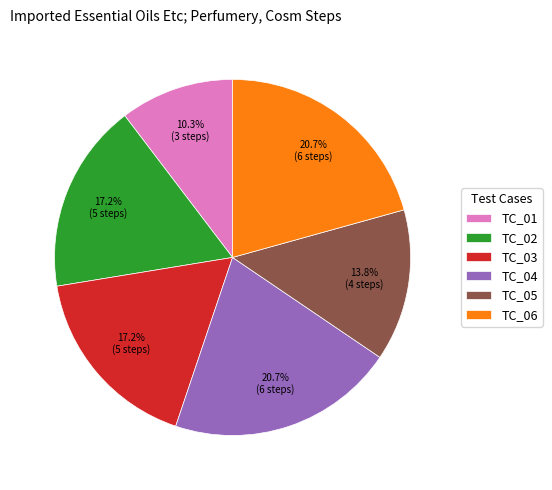

Count the number of slices in the pie.

6